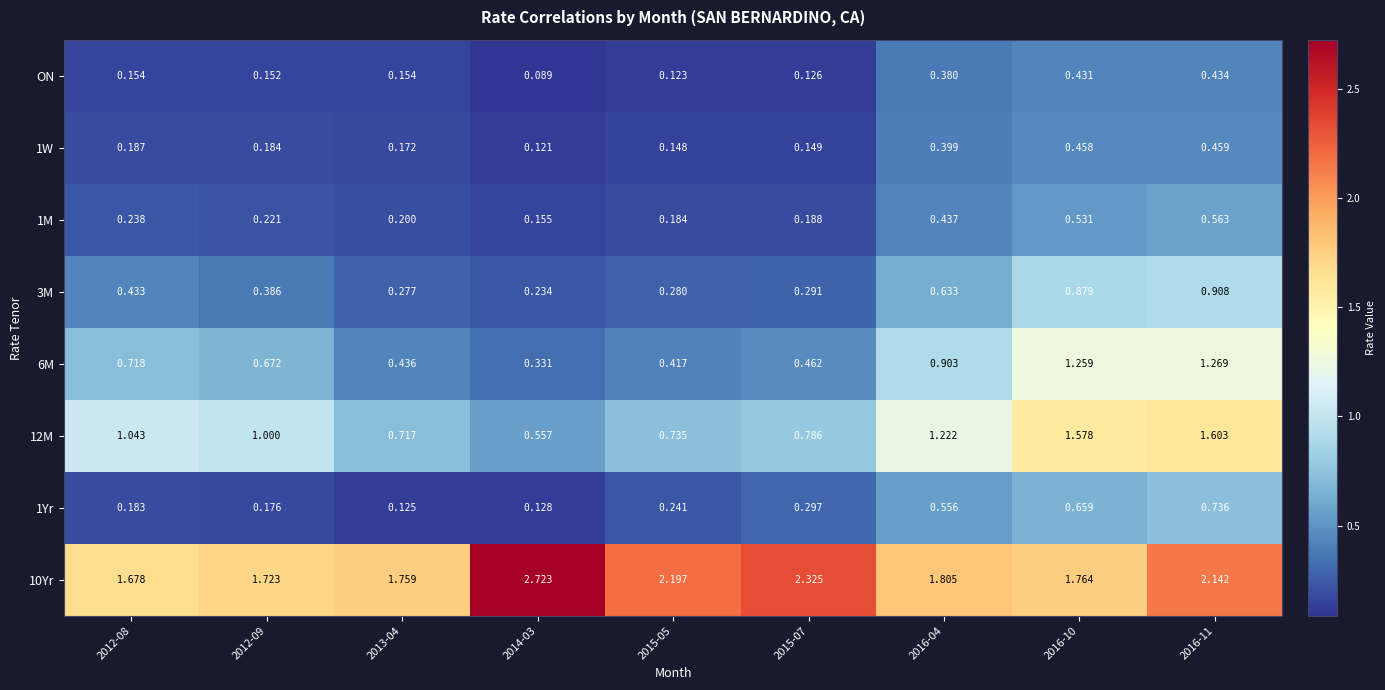

How many data points does each series have?

9